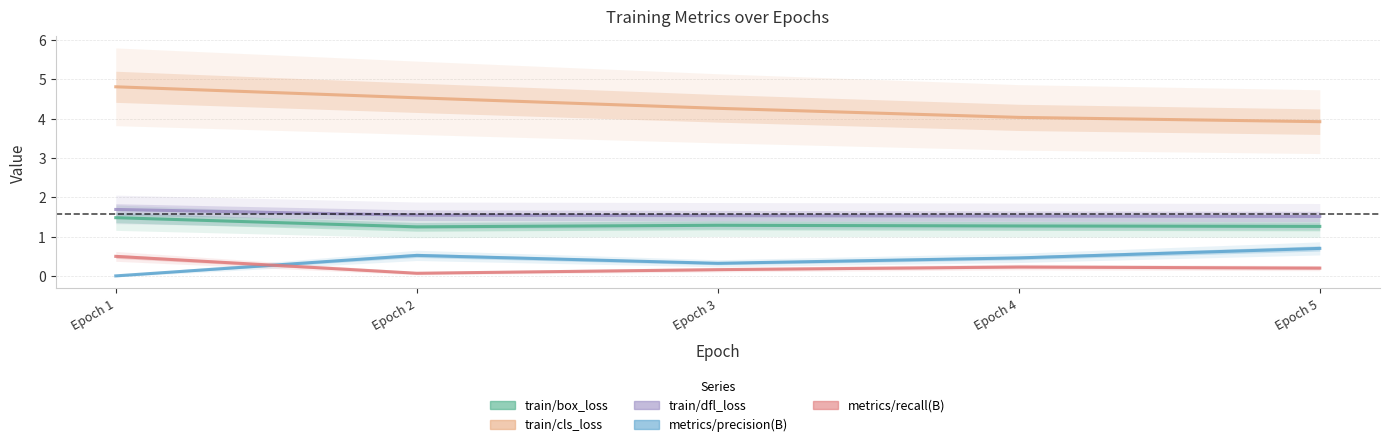

True or false: metrics/precision(B) has a value of 0.5 at Epoch 4.

True